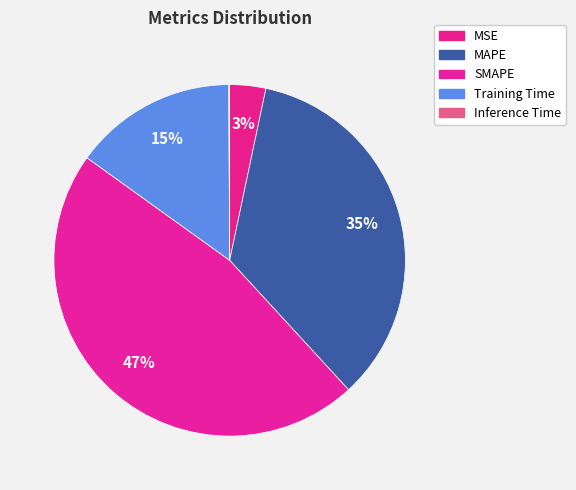

Does any single category account for the majority?

No